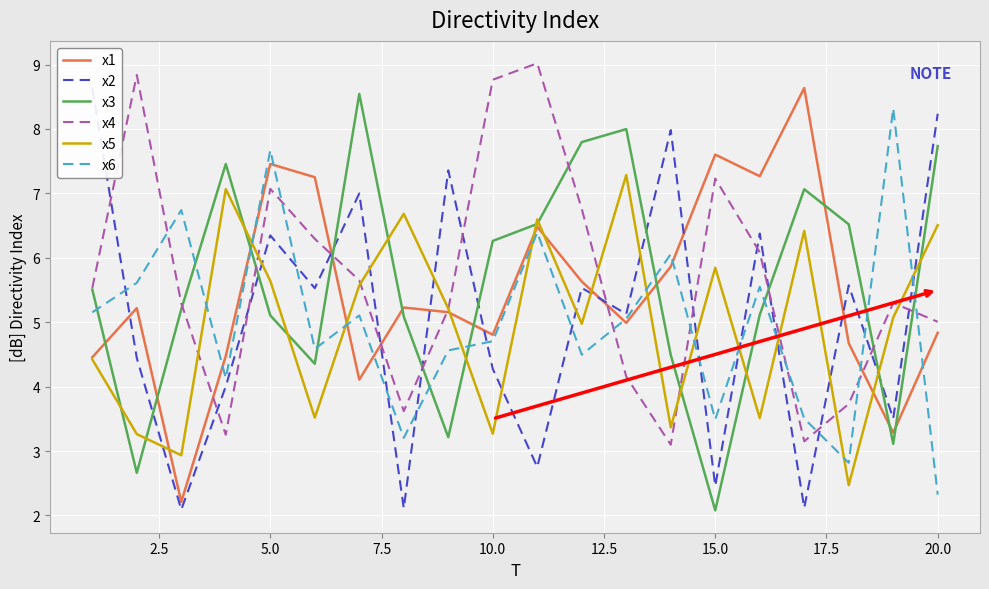

Which series ends up on top after the final intersection of x5 and x6?

x5